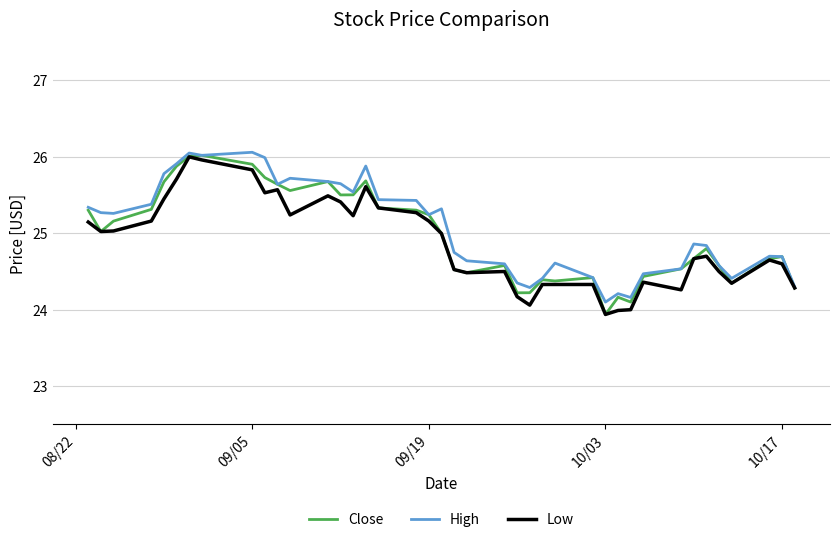

What is the minimum value for Low?

23.9